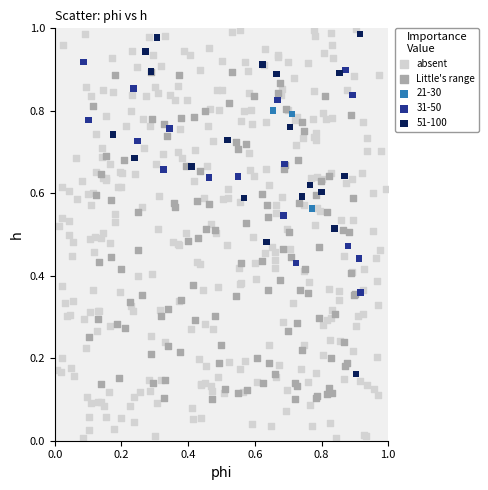

Which series has the largest Y range (max minus min)?

absent